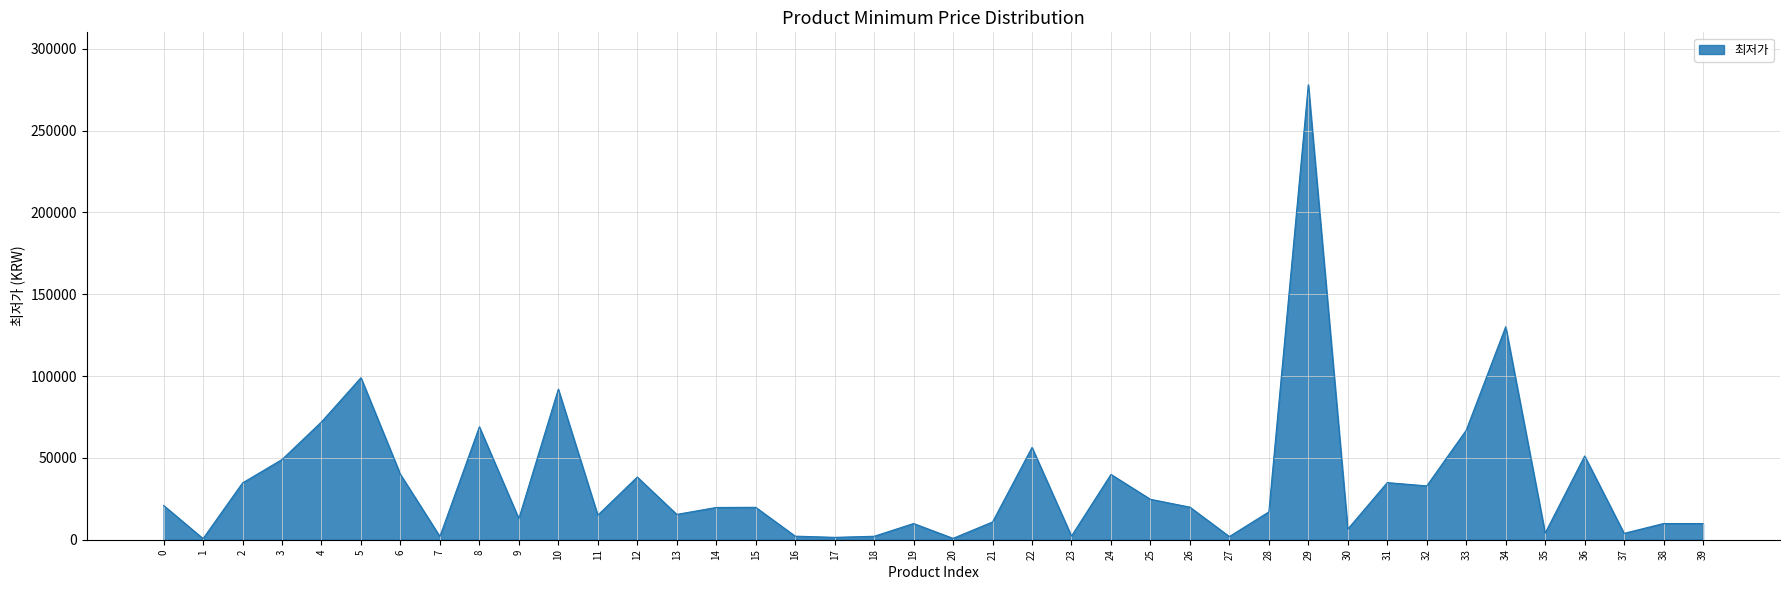

What is the ratio of the value at 24 to the value at 2?

1.1